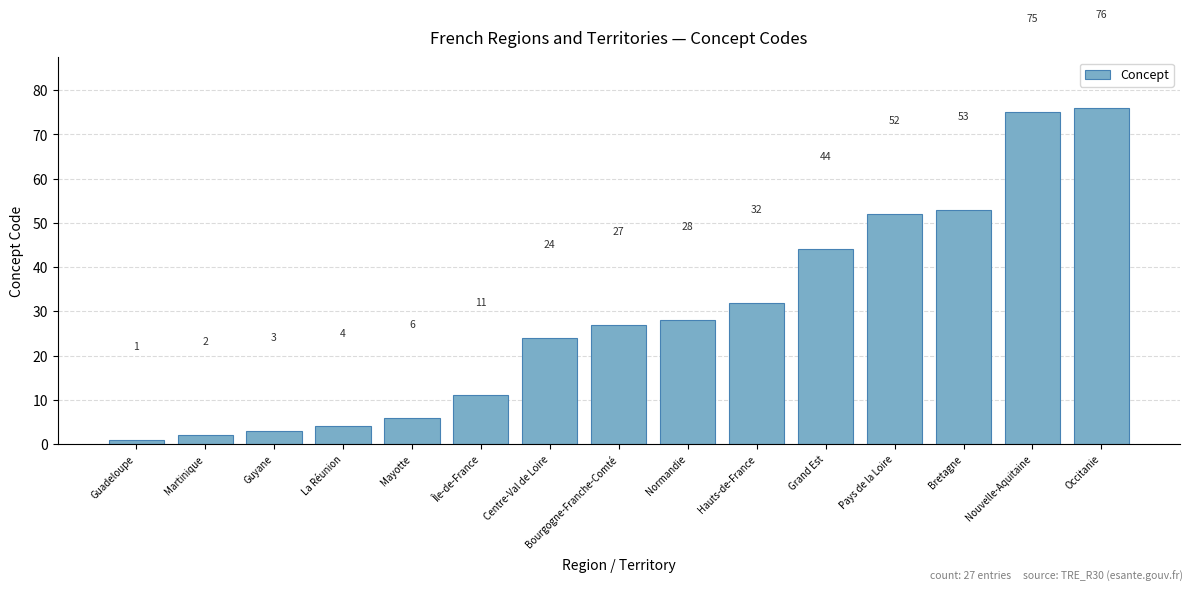

How many bars are there in total?

15